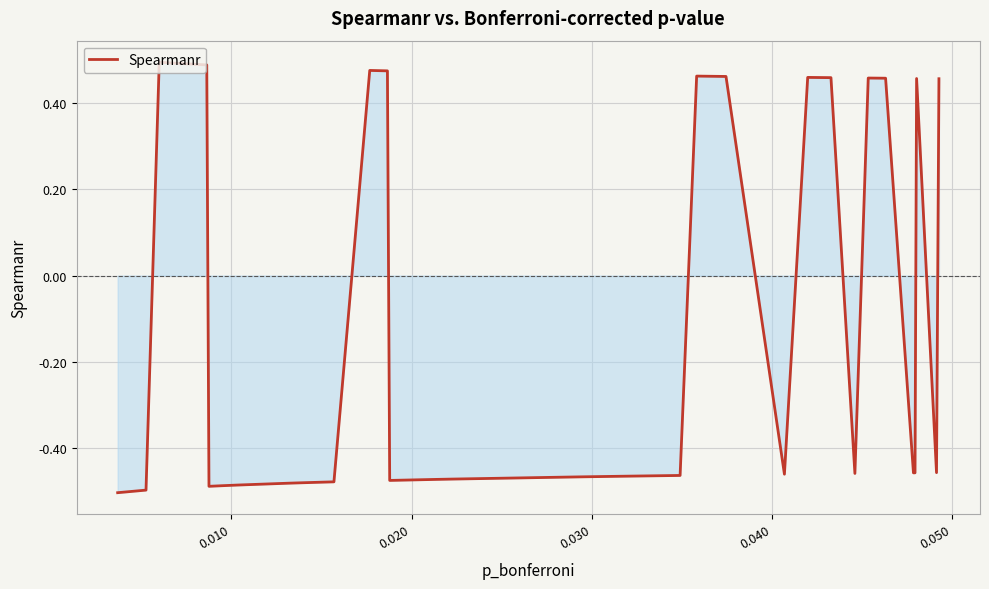

What is the smallest value displayed?

-0.5